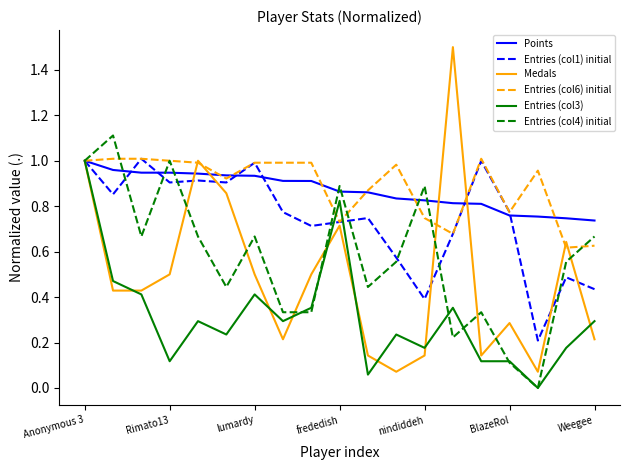

Which series has the widest spread of values?

Medals